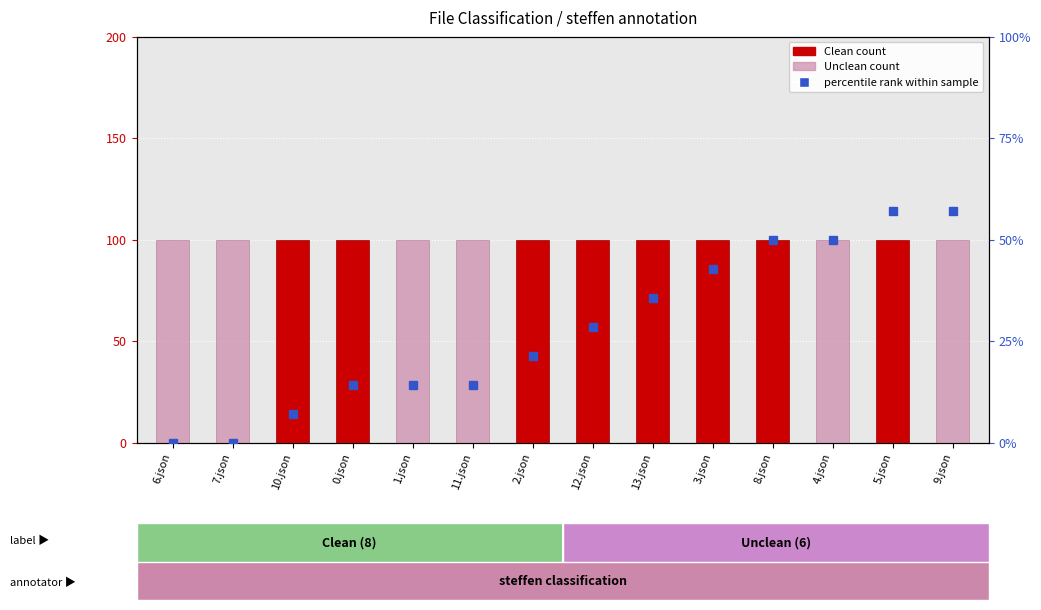

The value of Unclean at 5.json is 32.9. True or false?

False